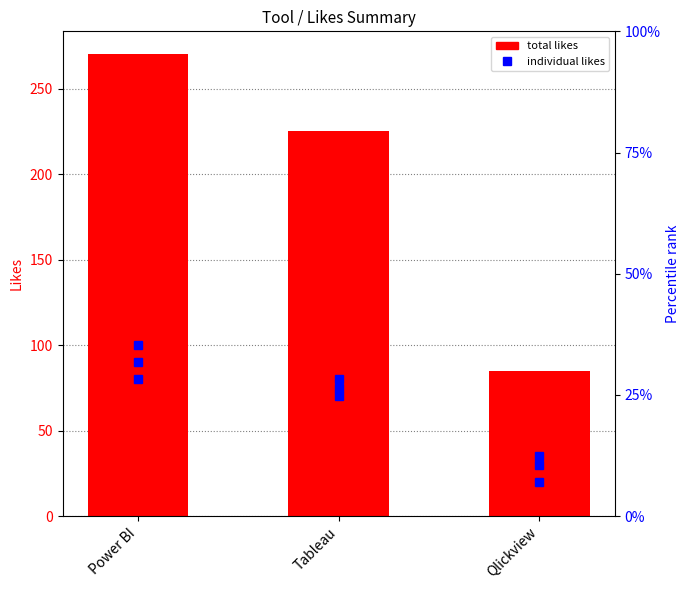

Reading left to right, list all the values displayed in this chart.

Power BI=270	Tableau=225	Qlickview=85